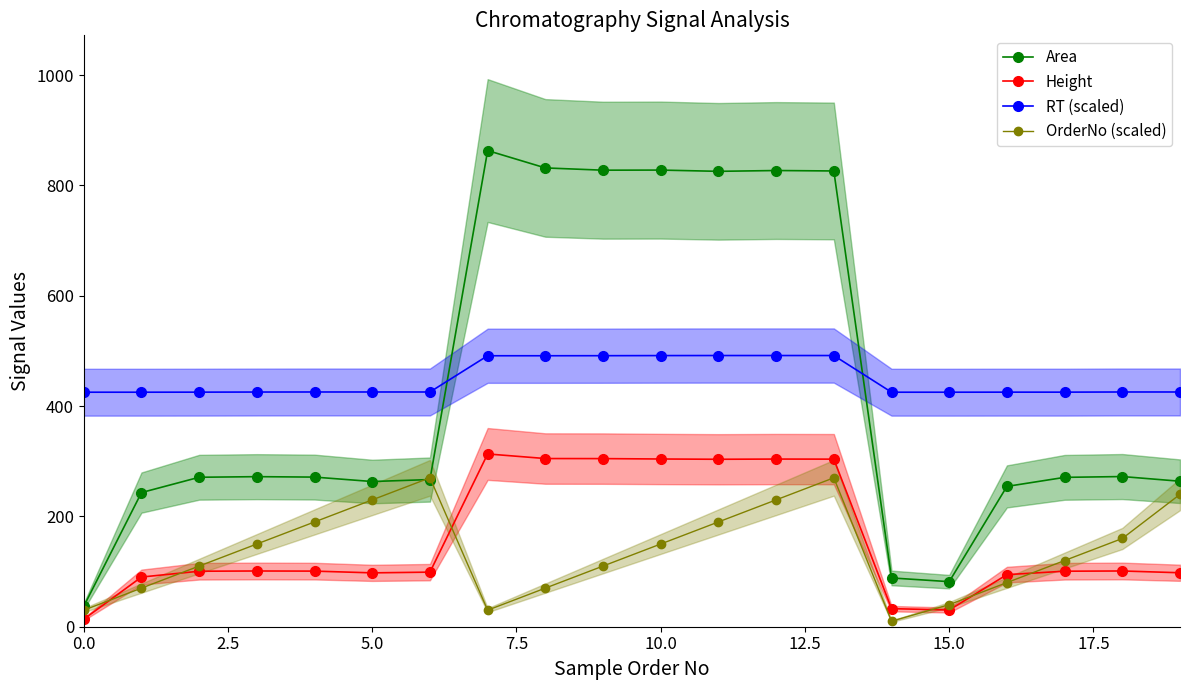

What is the highest value of the RT (scaled) series?

491.7